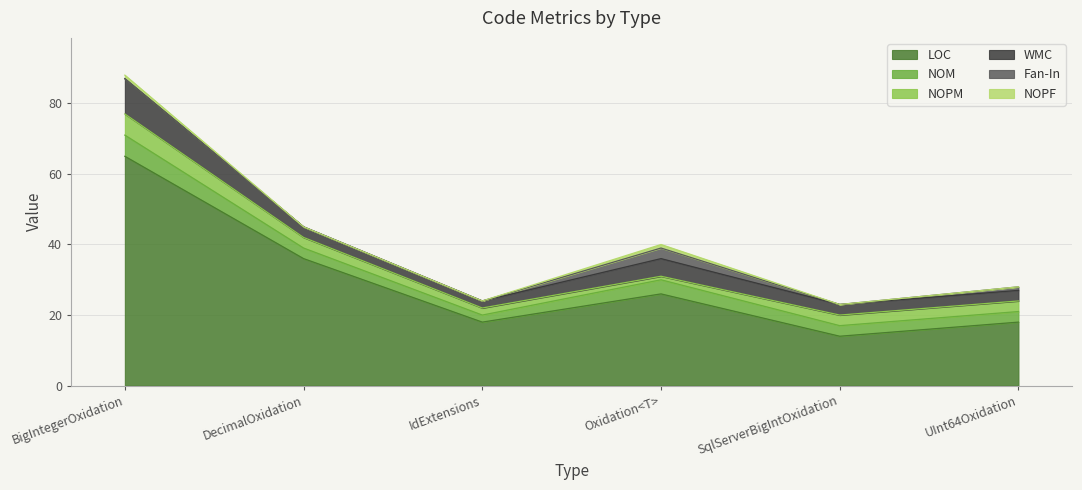

At which category is the sum across all series the highest?

BigIntegerOxidation